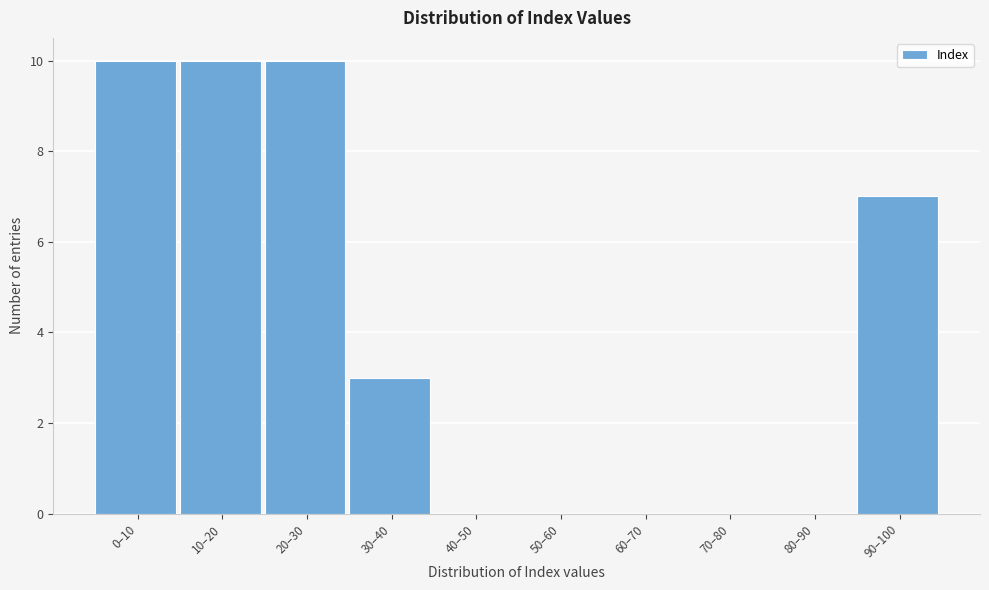

Reading right to left, what are all the values shown in this chart?

90–100=7	80–90=0	70–80=0	60–70=0	50–60=0	40–50=0	30–40=3	20–30=10	10–20=10	0–10=10